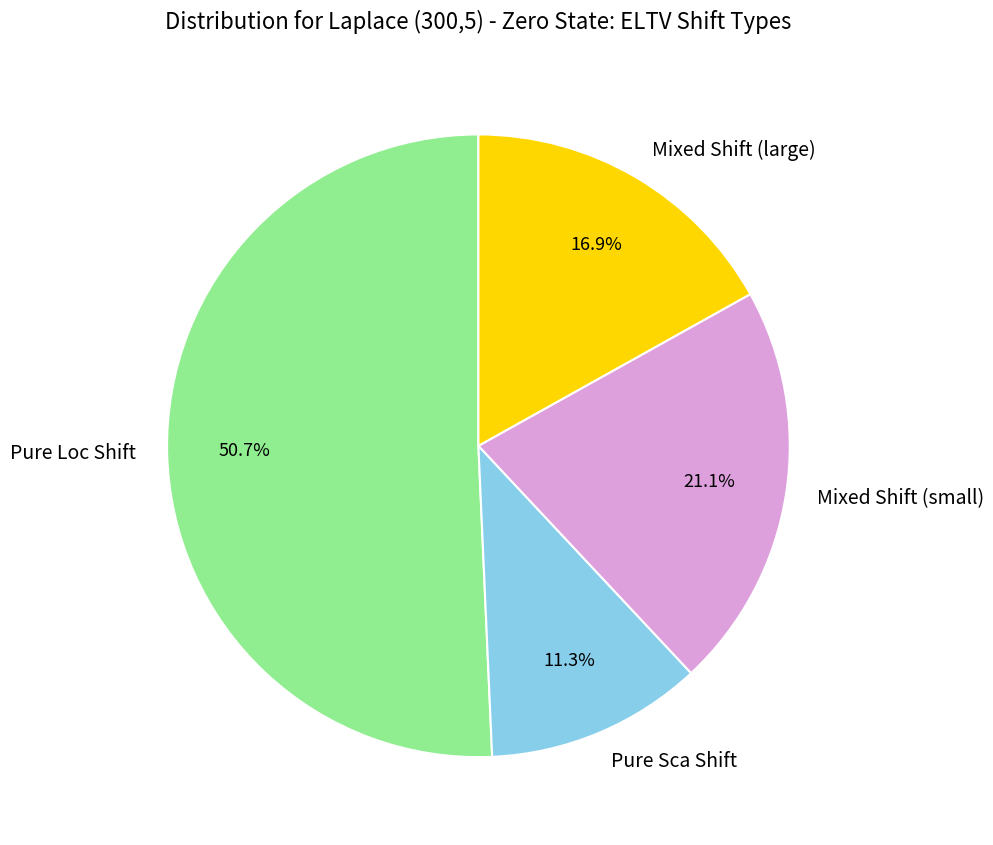

Does any single category account for the majority?

Yes